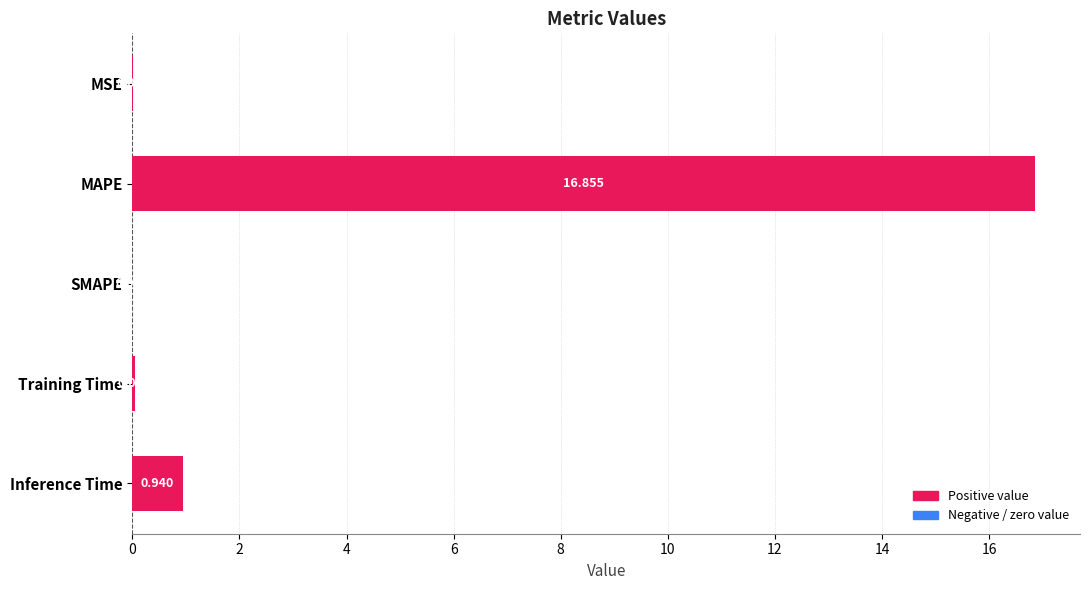

How many values are above zero?

4